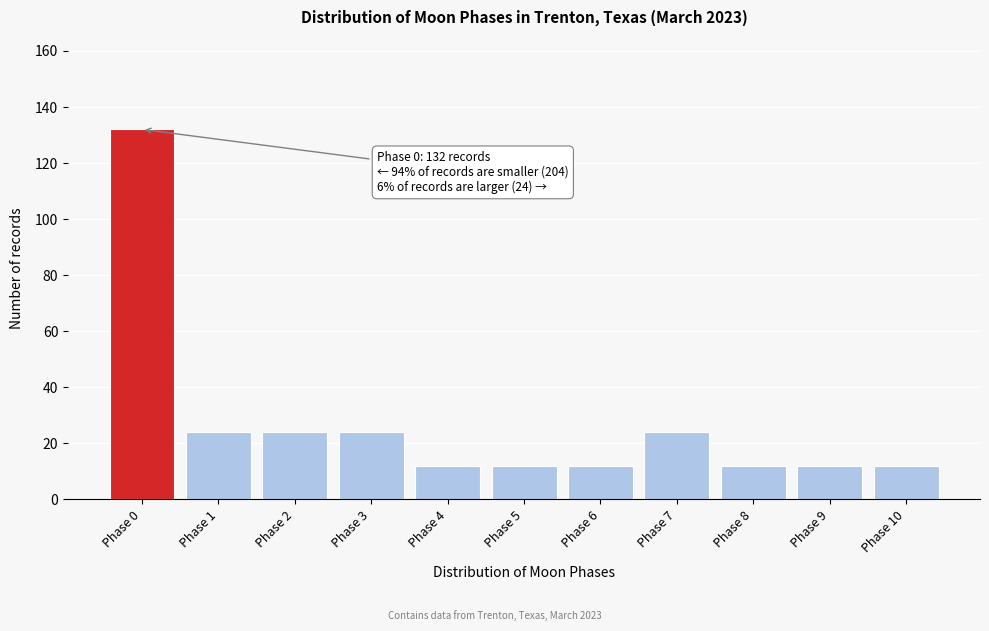

Reading right to left, what are all the values shown in this chart?

Phase 10=12	Phase 9=12	Phase 8=12	Phase 7=24	Phase 6=12	Phase 5=12	Phase 4=12	Phase 3=24	Phase 2=24	Phase 1=24	Phase 0=132